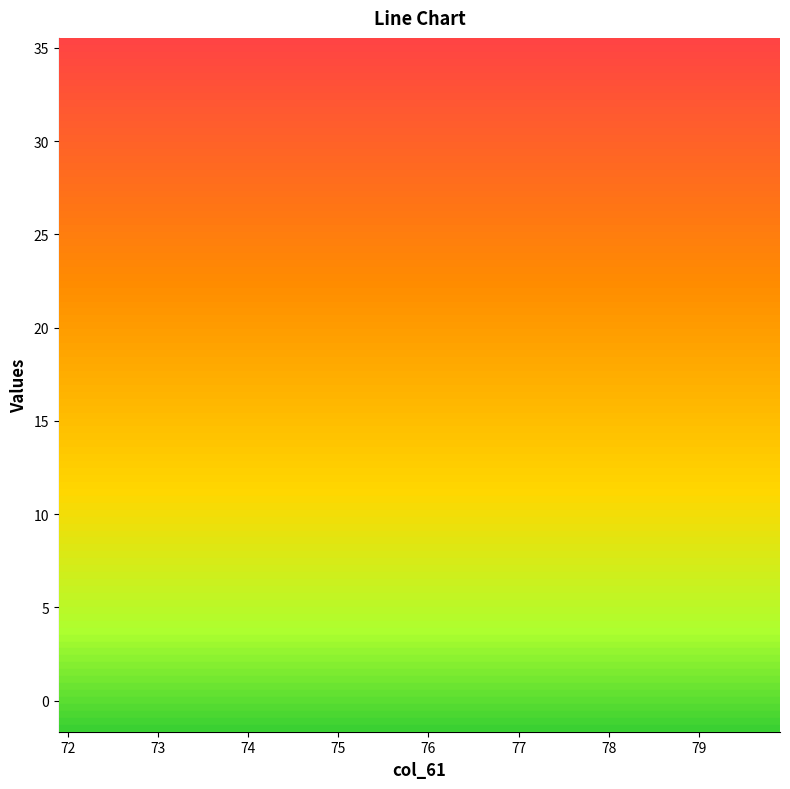

Which series has the largest range (max minus min)?

col_37